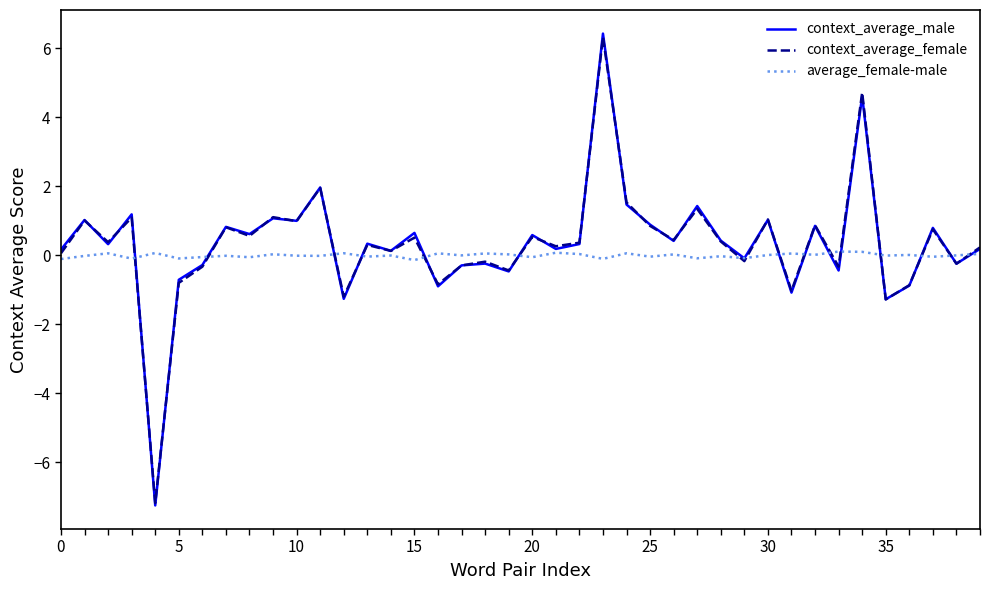

What is the maximum value shown in the chart?

6.4